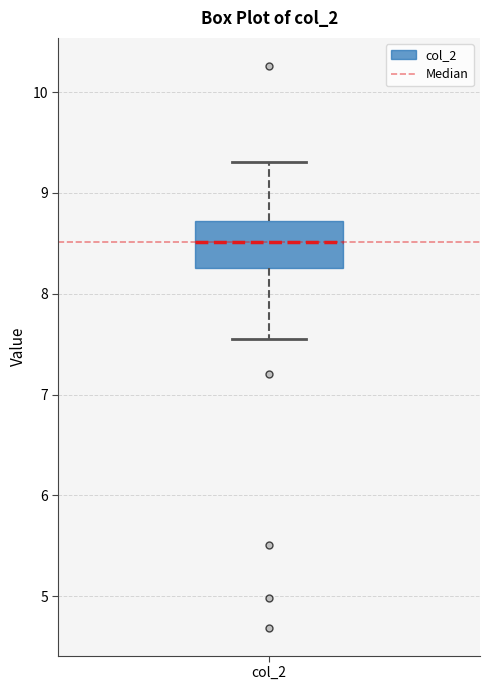

Read this box plot against the y-axis: the position of the median line, the range covered by the box, and the ends of both whiskers. The values are not printed on the chart, so give them approximately, as read against the axis.

median 8.5, box 8.3 to 8.7, whiskers 7.6 to 9.3